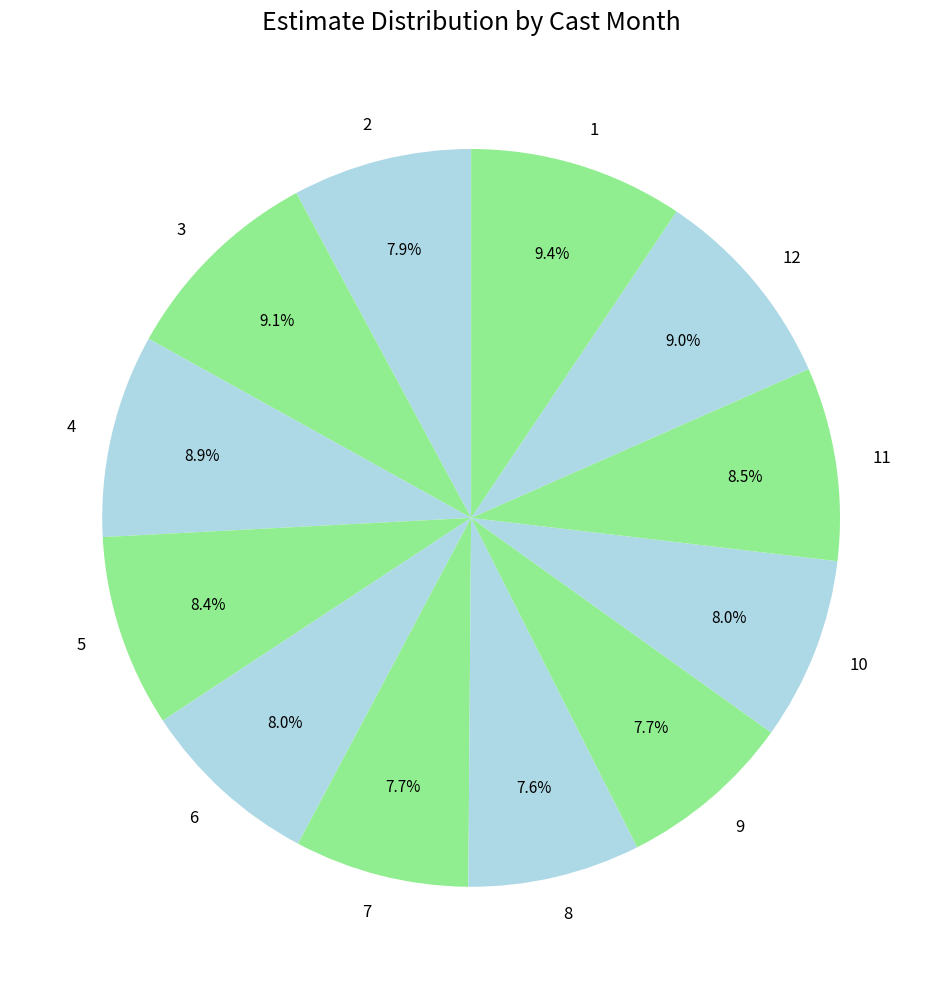

Does any single category account for the majority?

No